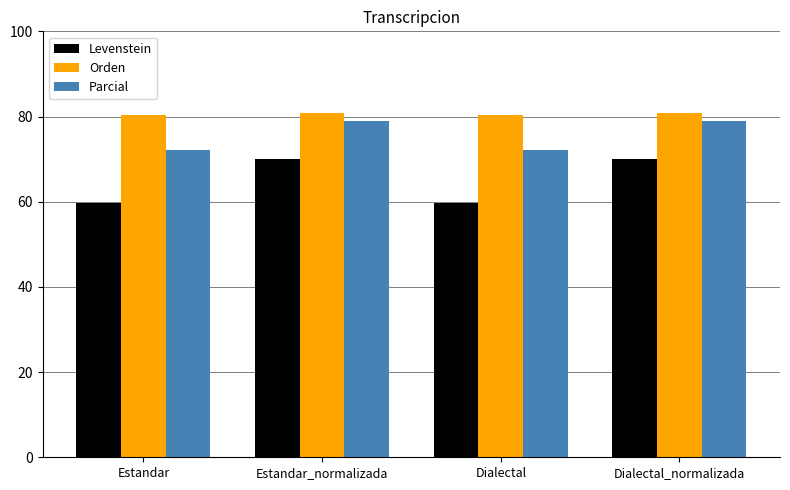

What is the spread (max minus min) of values at Estandar?

20.6